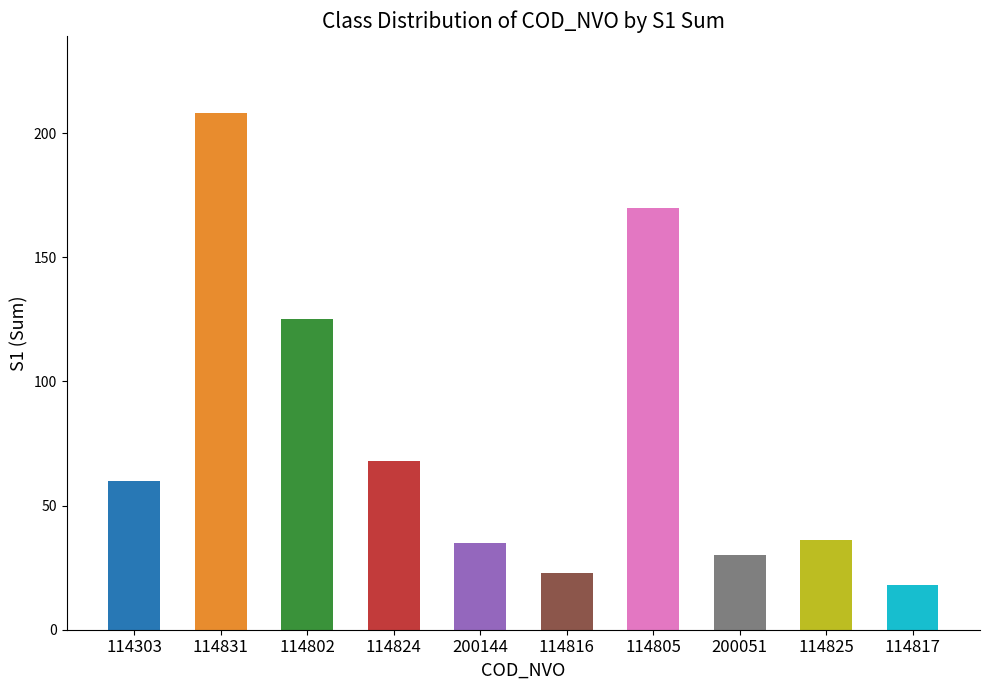

Which has a higher value, 200051 or 114817?

200051